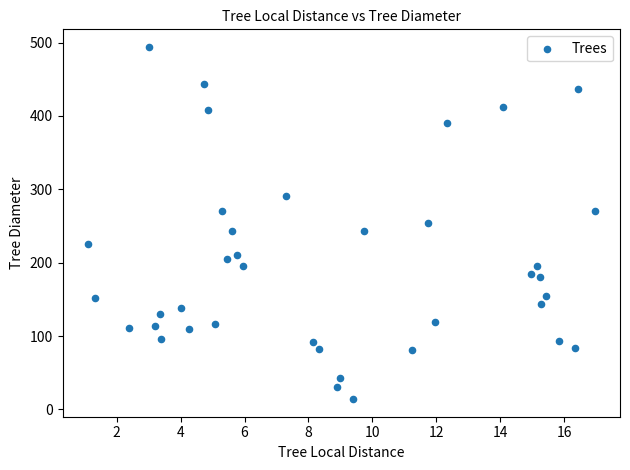

What is the range of Y values (max minus min)?

480